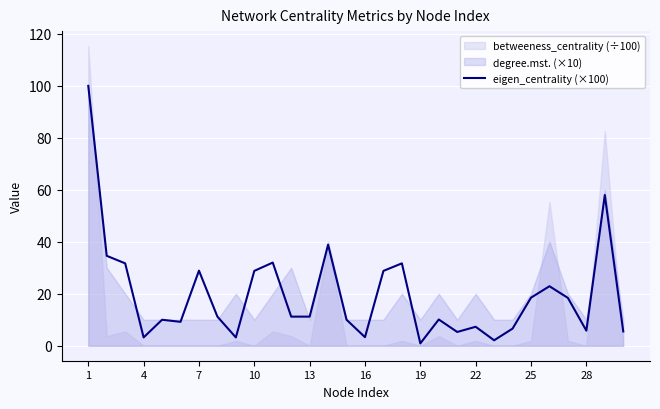

The eigen_centrality (×100) series shows 5.8 at 28. True or false?

True